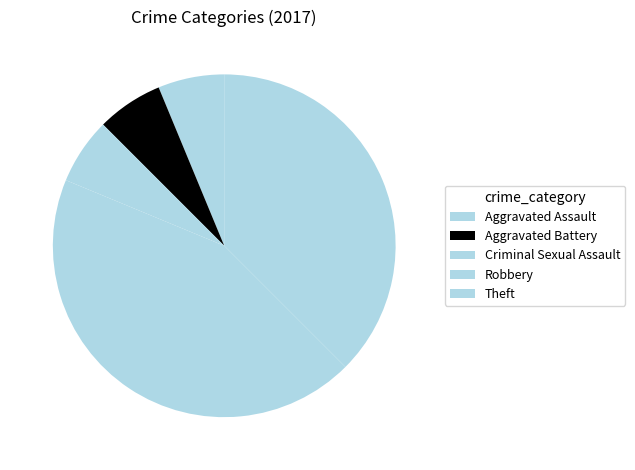

Count the number of slices in the pie.

5